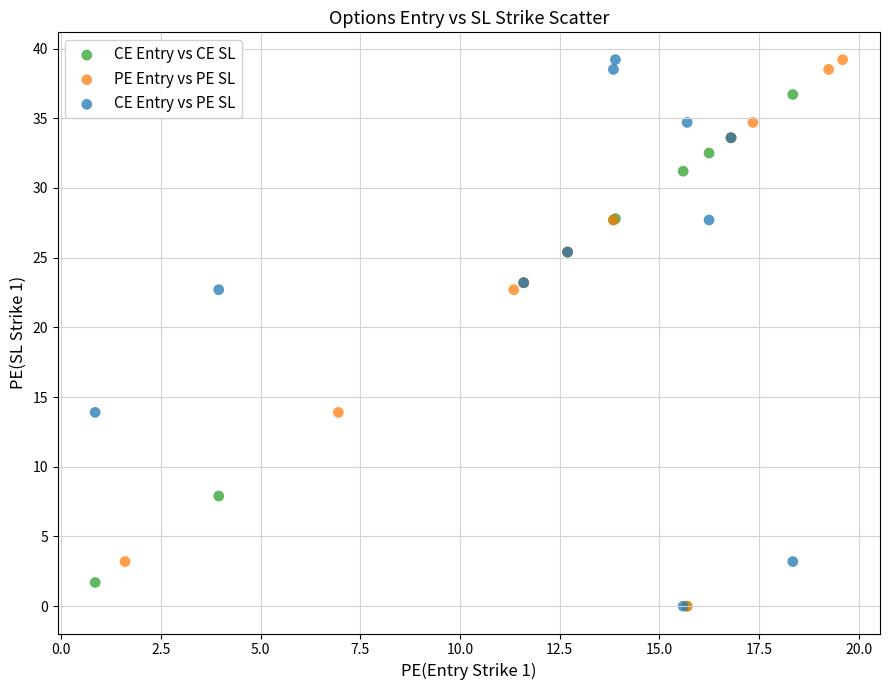

What are all the series names shown in the legend?

CE Entry vs CE SL, PE Entry vs PE SL, CE Entry vs PE SL